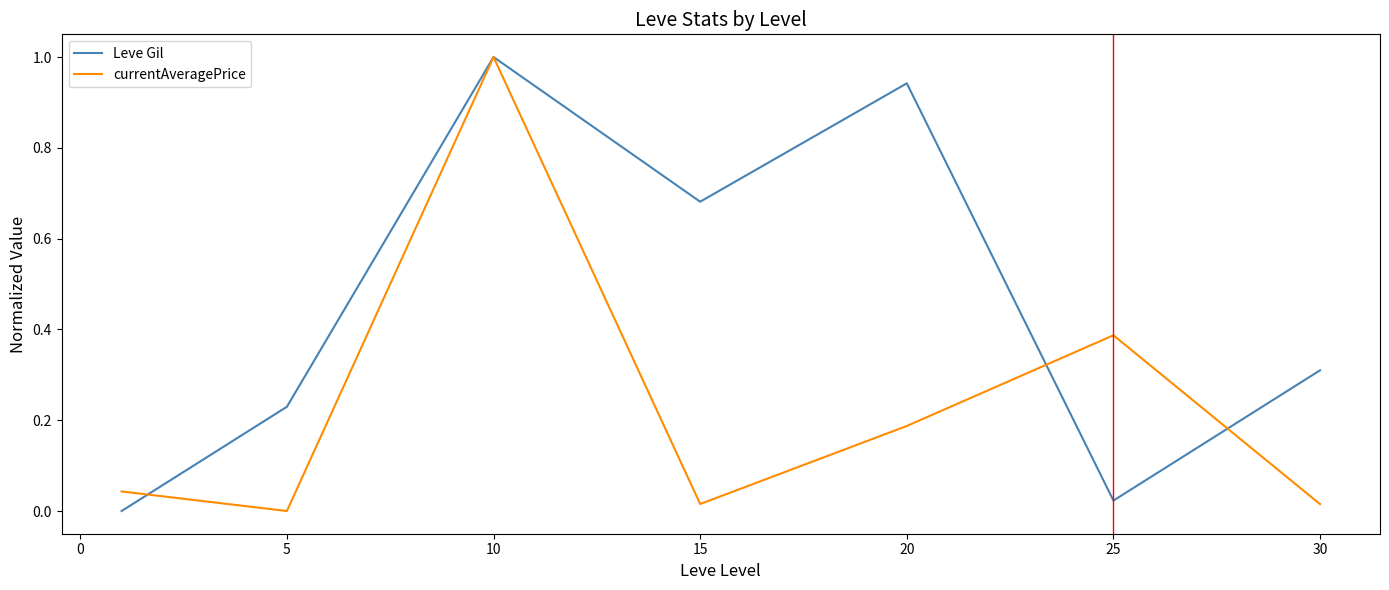

Which series has the largest total across all categories?

Leve Gil